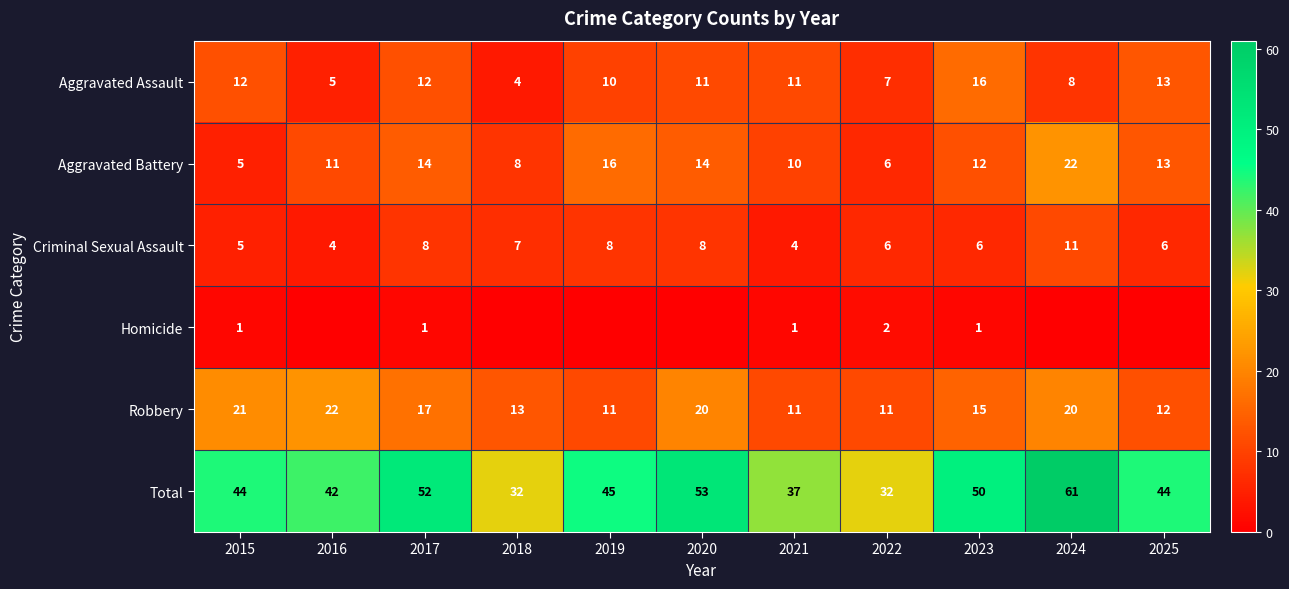

Count the number of data series in this chart.

6